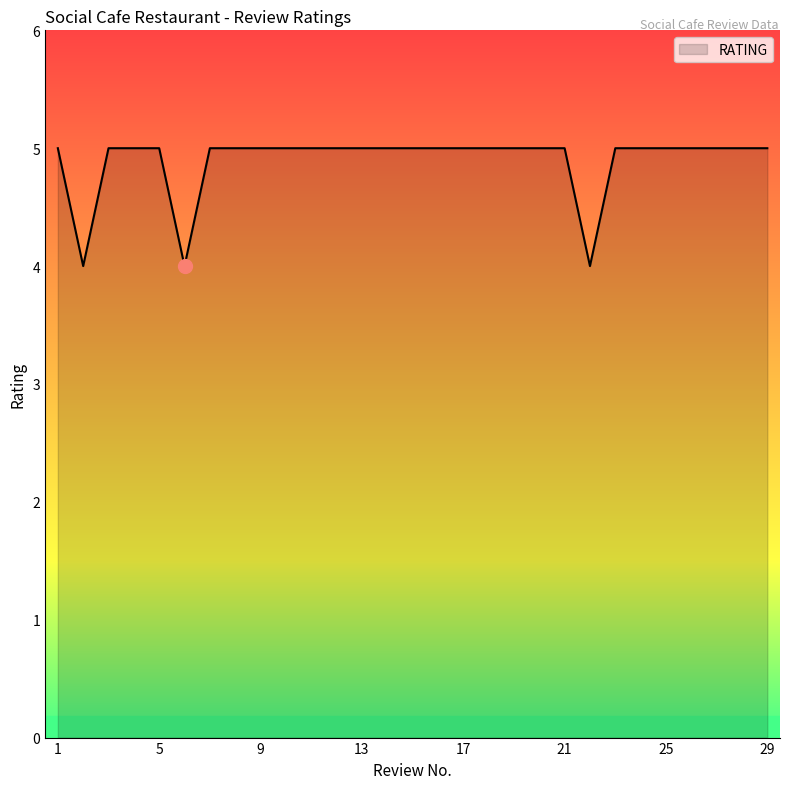

What is the greatest value displayed?

5